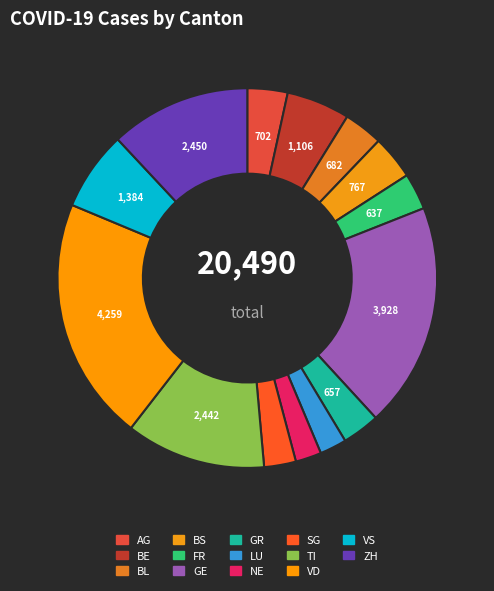

Count the number of slices in the pie.

14